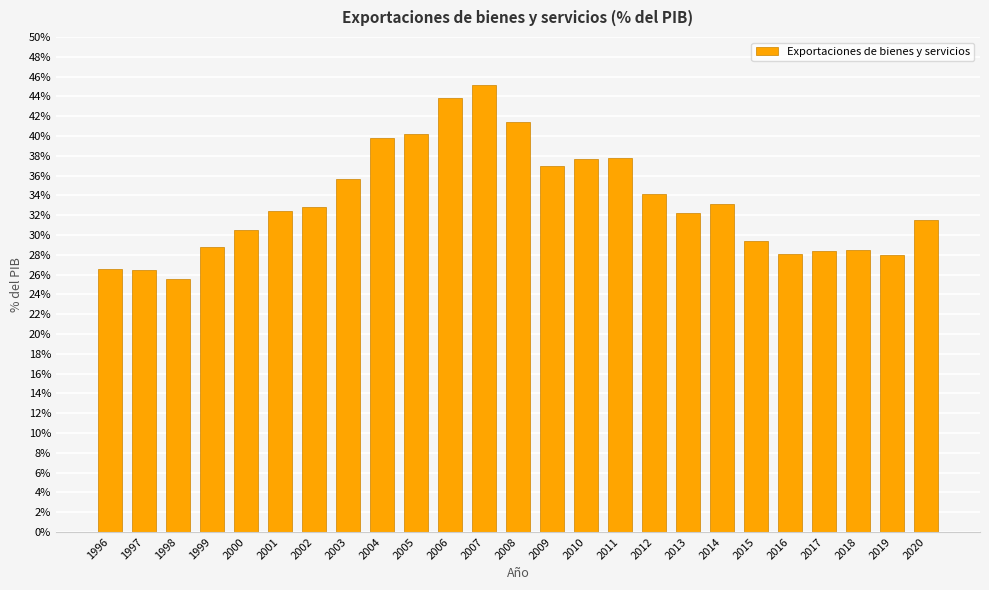

At which category does the chart reach its peak across all series?

2007